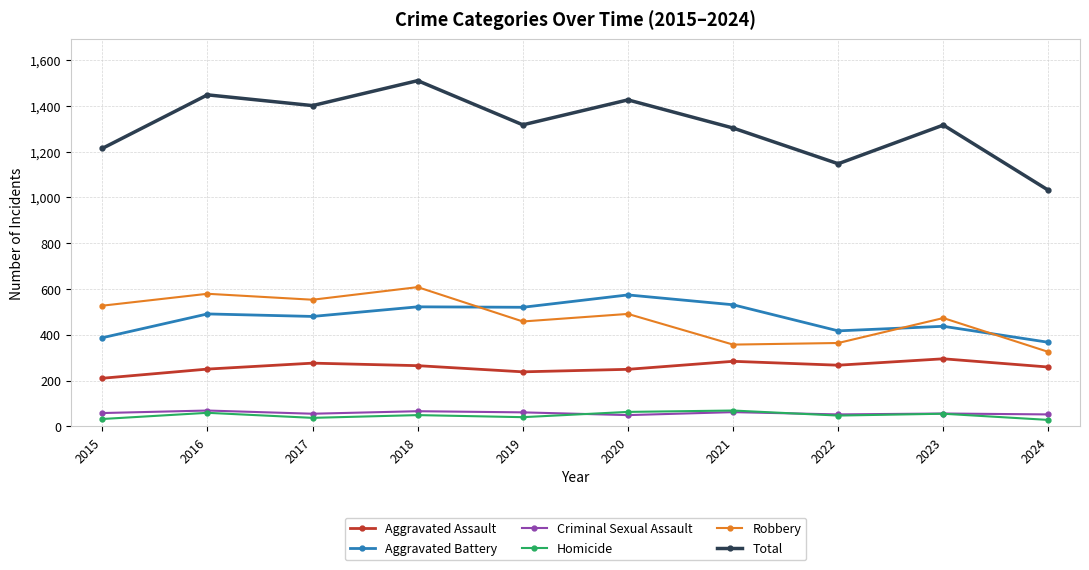

Is it true that Criminal Sexual Assault equals 52 at 2024?

True